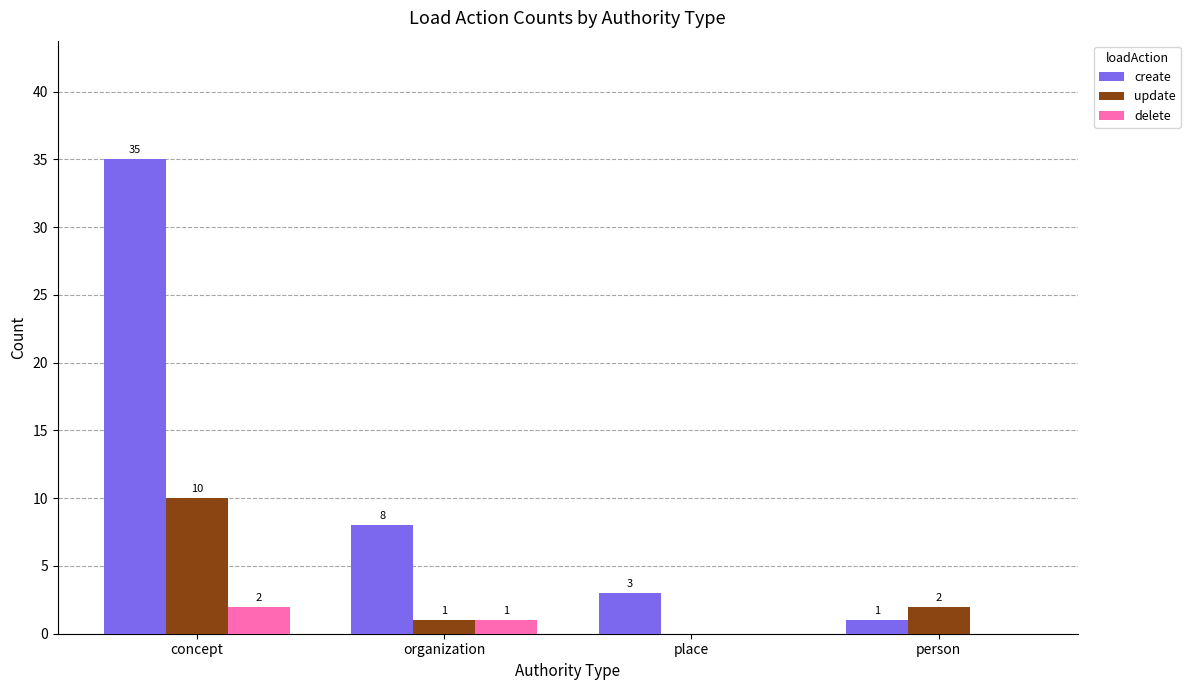

What is the sum of the delete values at concept and organization?

3